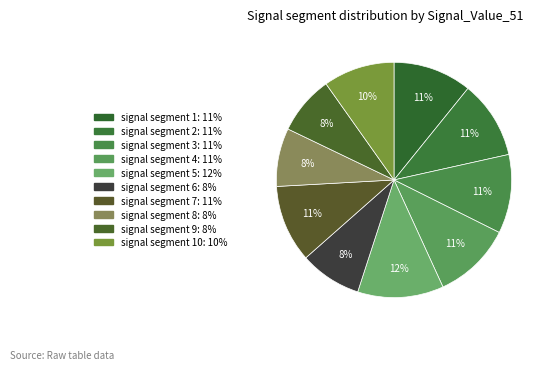

How many slices are in this pie chart?

10